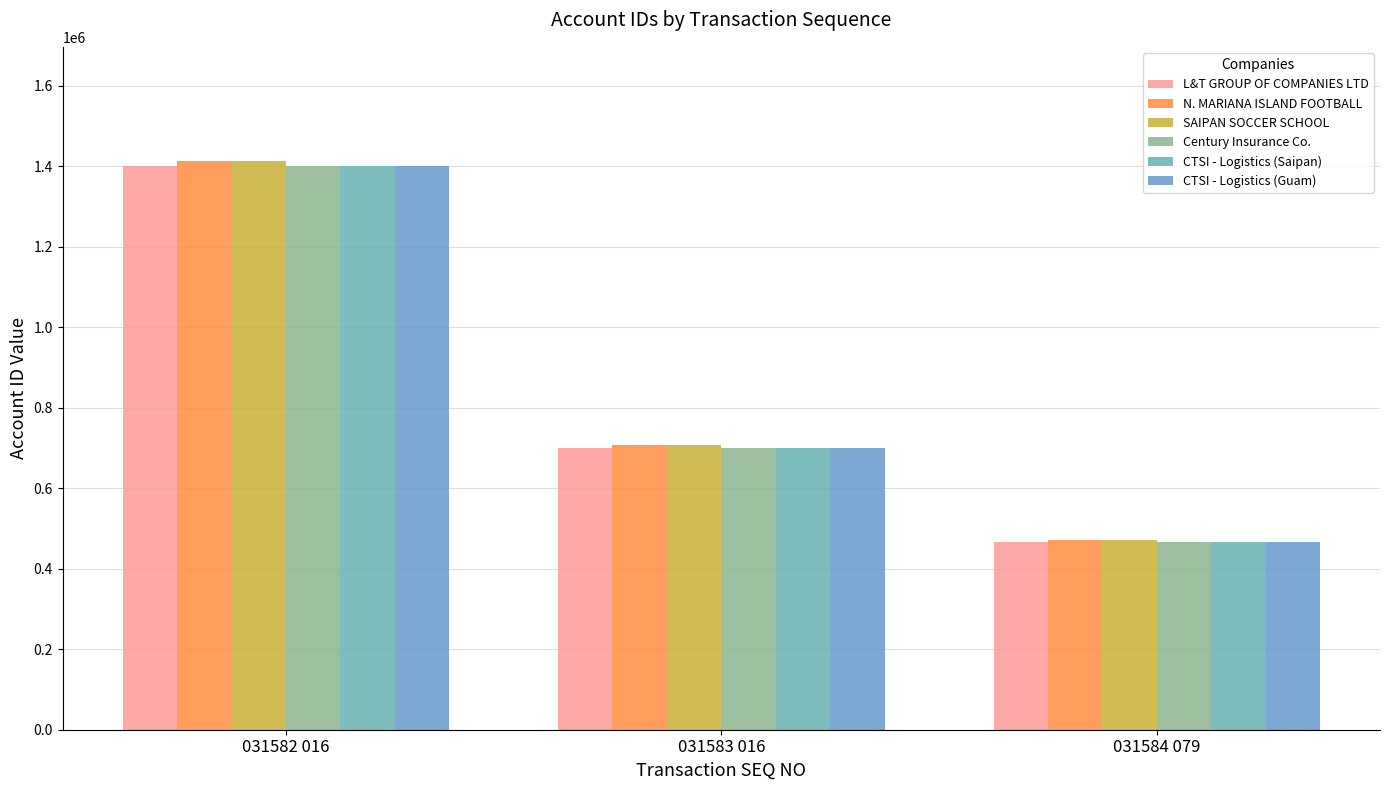

What is the average value of the SAIPAN SOCCER SCHOOL series?

864335